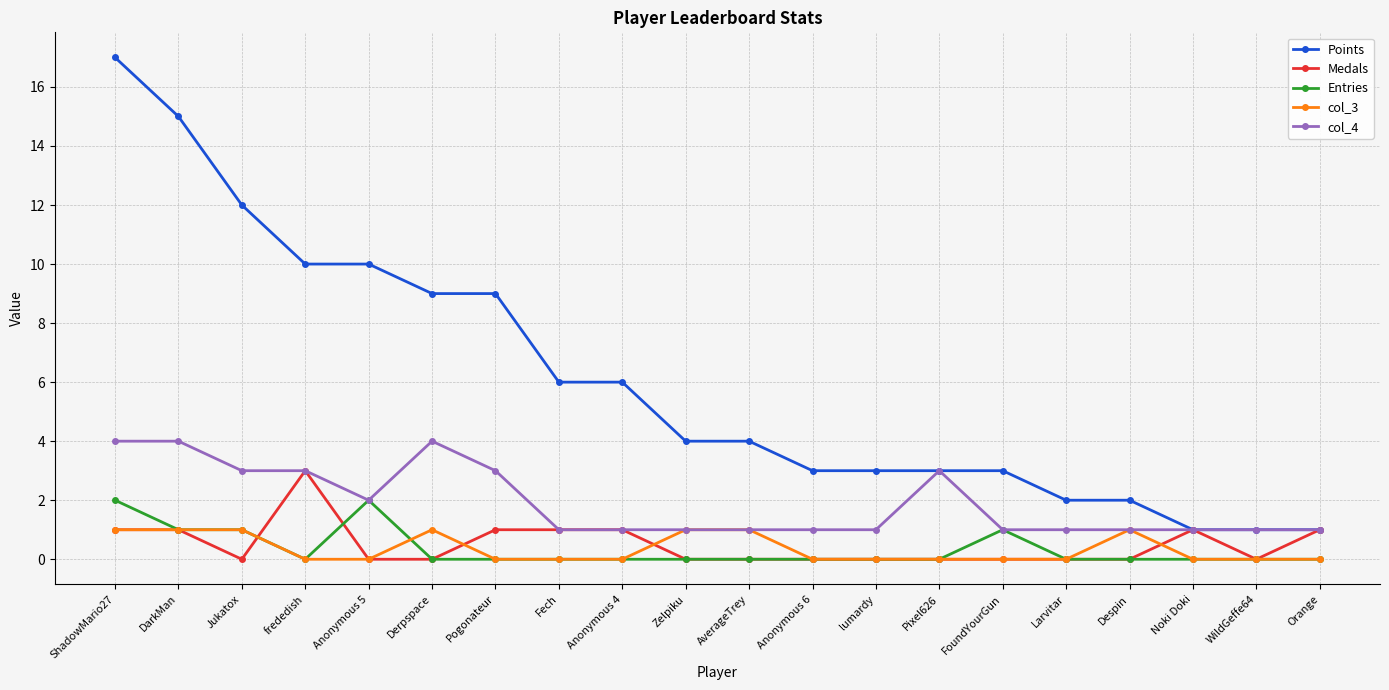

How many distinct data groups are displayed?

5